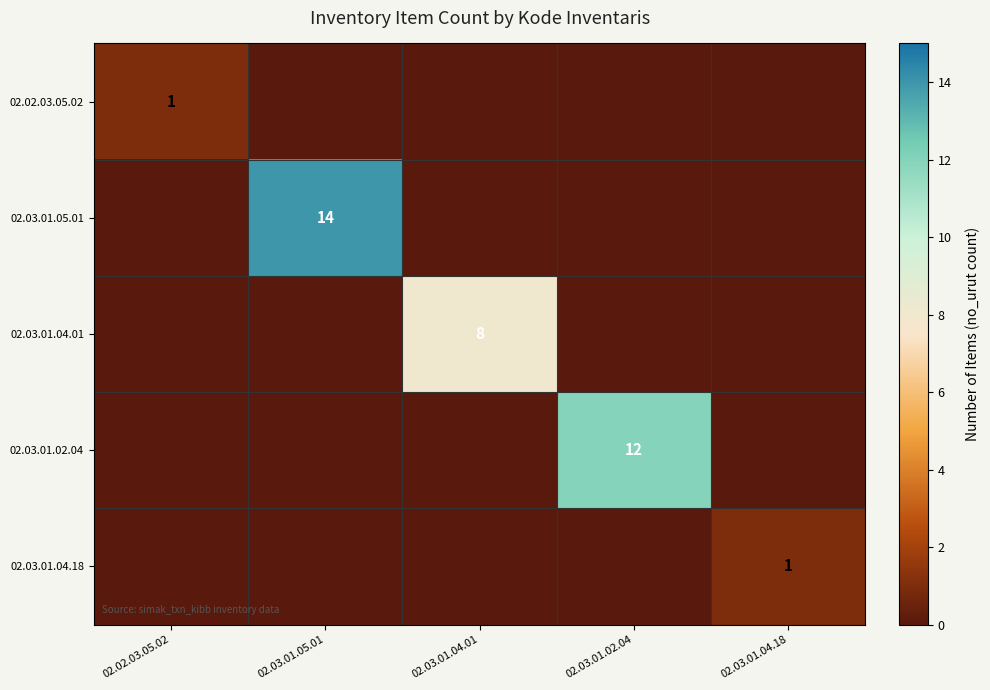

Which label corresponds to the largest value in the chart?

02.03.01.05.01